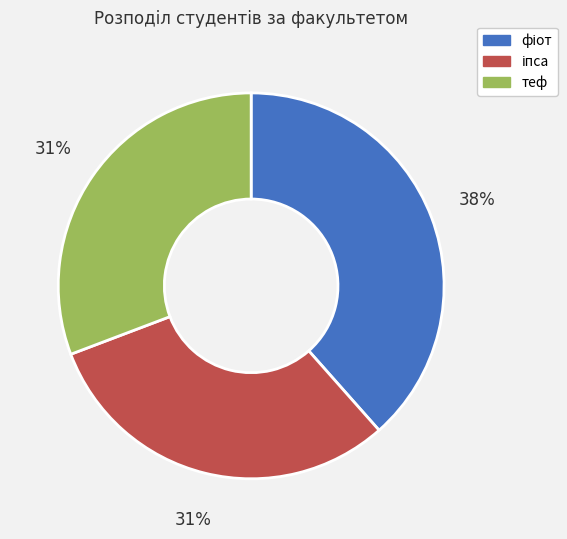

To the nearest percent, what is the average slice percentage?

33%